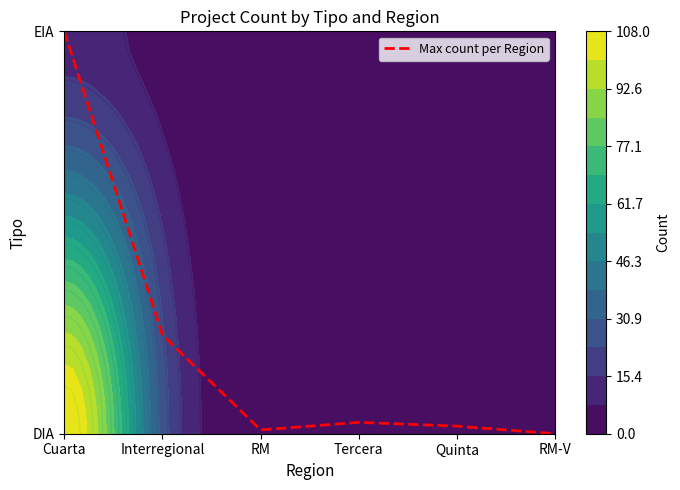

Reading left to right, what are all the values shown in this chart?

Cuarta=1.0	Interregional=0.2	RM=0.0	Tercera=0.0	Quinta=0.0	RM-V=0.0